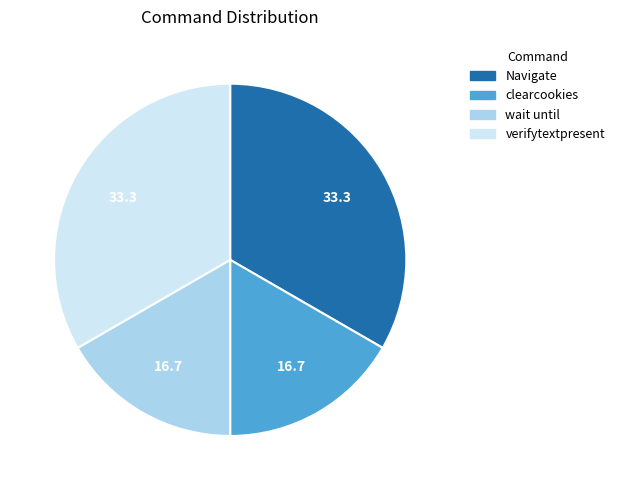

Combined, do Navigate and verifytextpresent account for over 50%?

Yes